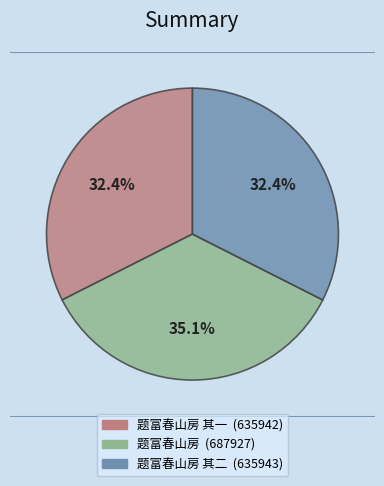

Is there a majority slice in this chart?

No